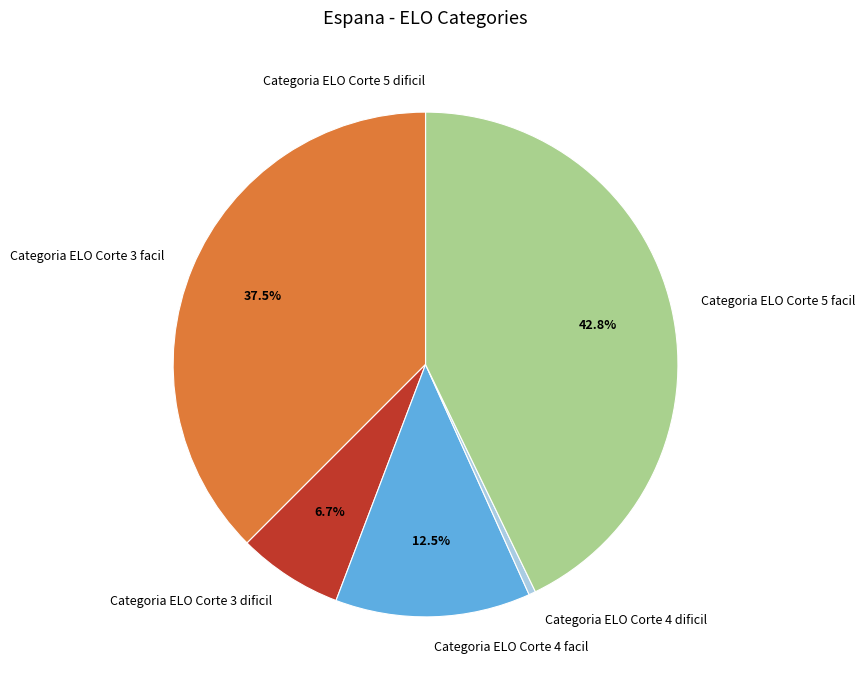

Between Categoria ELO Corte 3 facil and Categoria ELO Corte 4 dificil, which is larger?

Categoria ELO Corte 3 facil